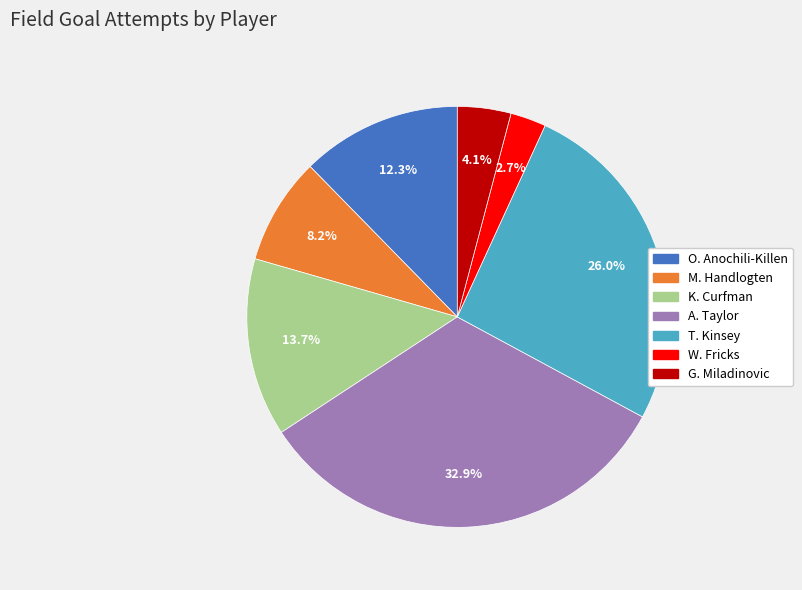

Do M. Handlogten and K. Curfman together represent more than half of the pie?

No